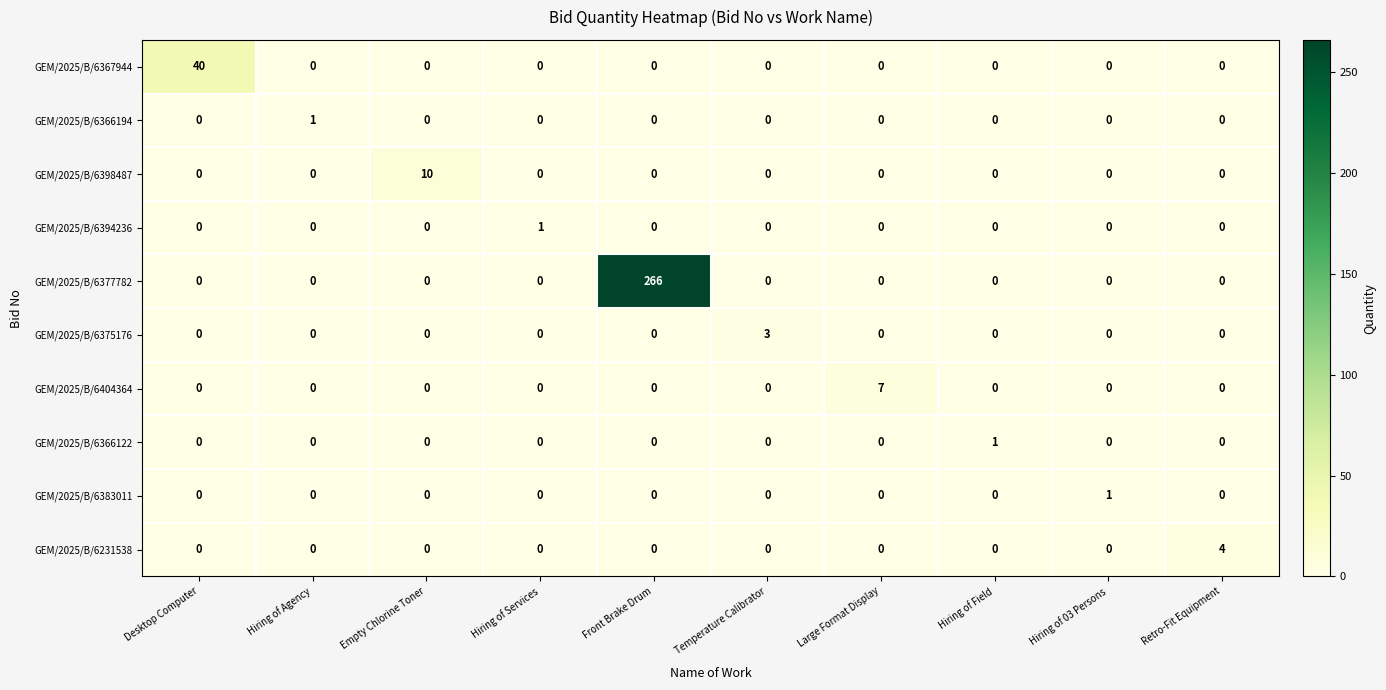

At which label does GEM/2025/B/6383011 reach its peak?

Hiring of 03 Persons